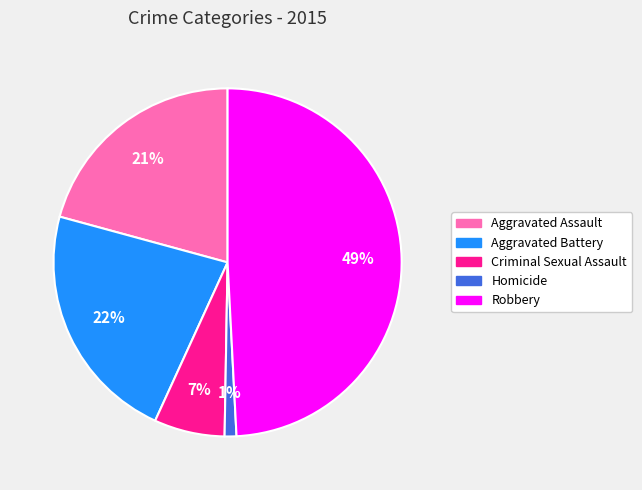

Count the number of slices in the pie.

5